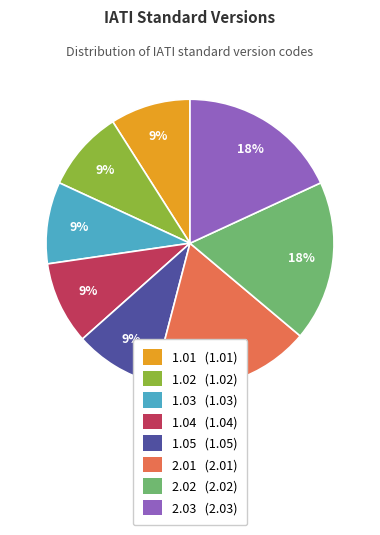

Do 1.05 (1.05) and 2.02 (2.02) together represent more than half of the pie?

No